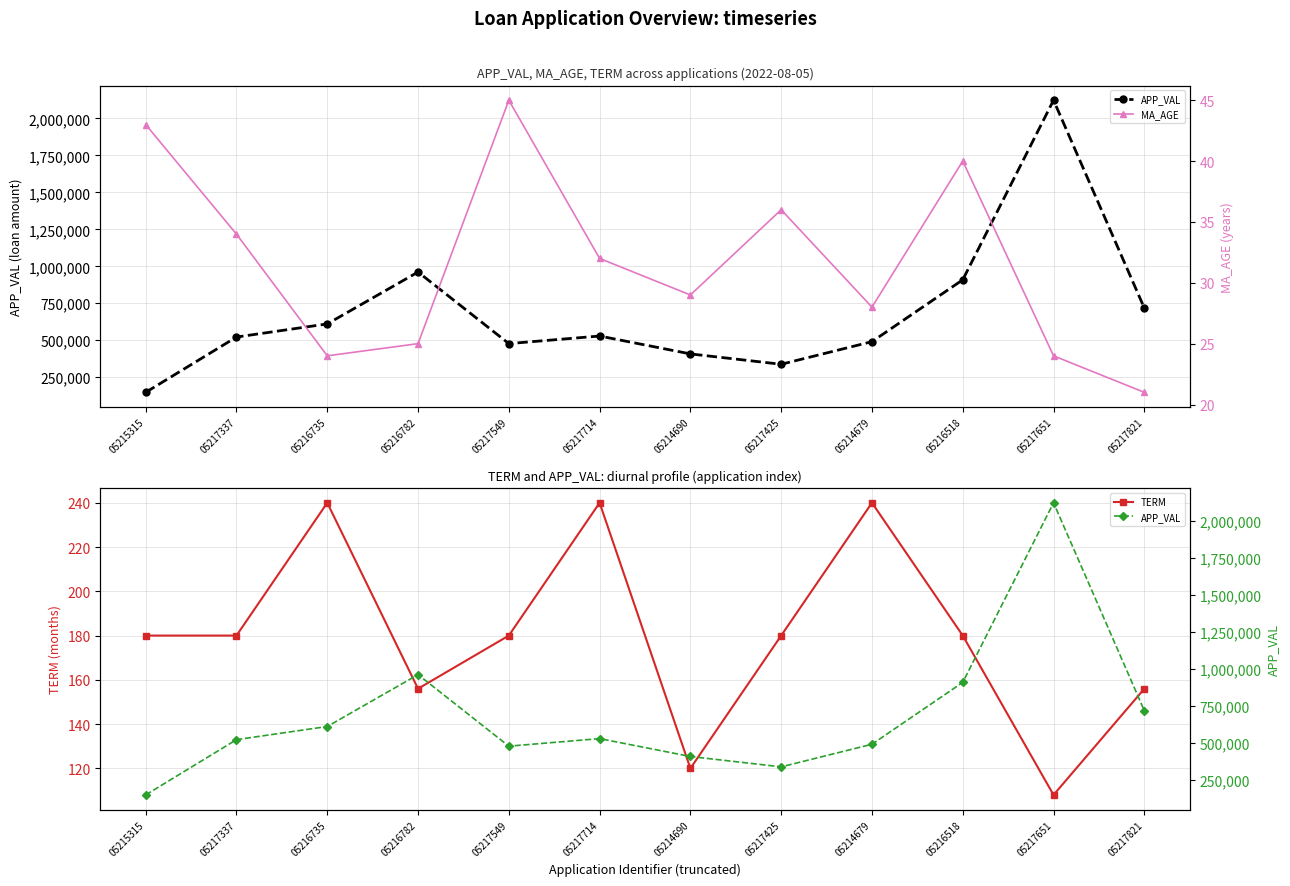

True or false: APP_VAL and TERM intersect in this chart.

False